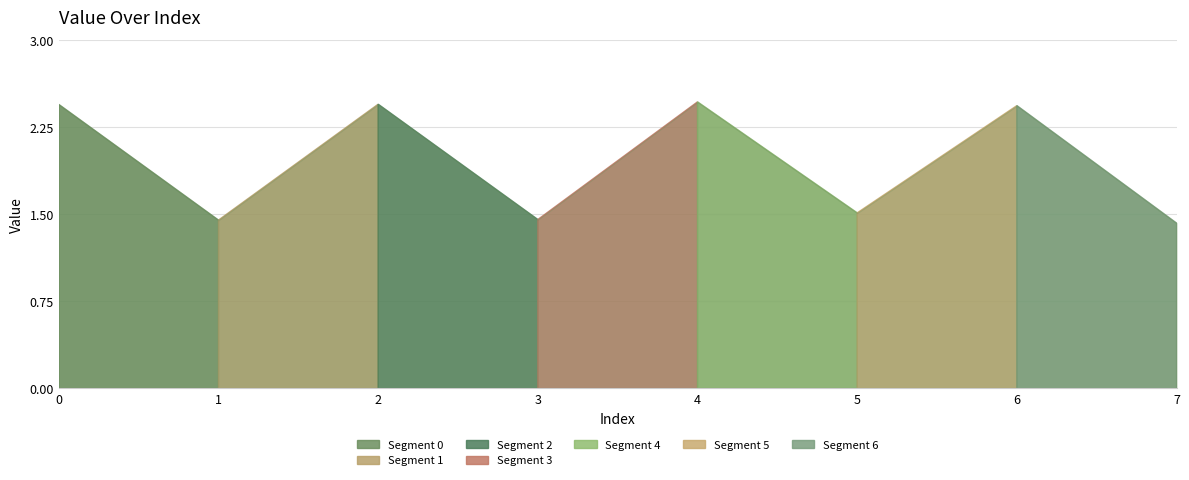

Reading right to left, extract all data points from this chart.

1.4	2.4	1.5	2.5	1.5	2.4	1.4	2.4